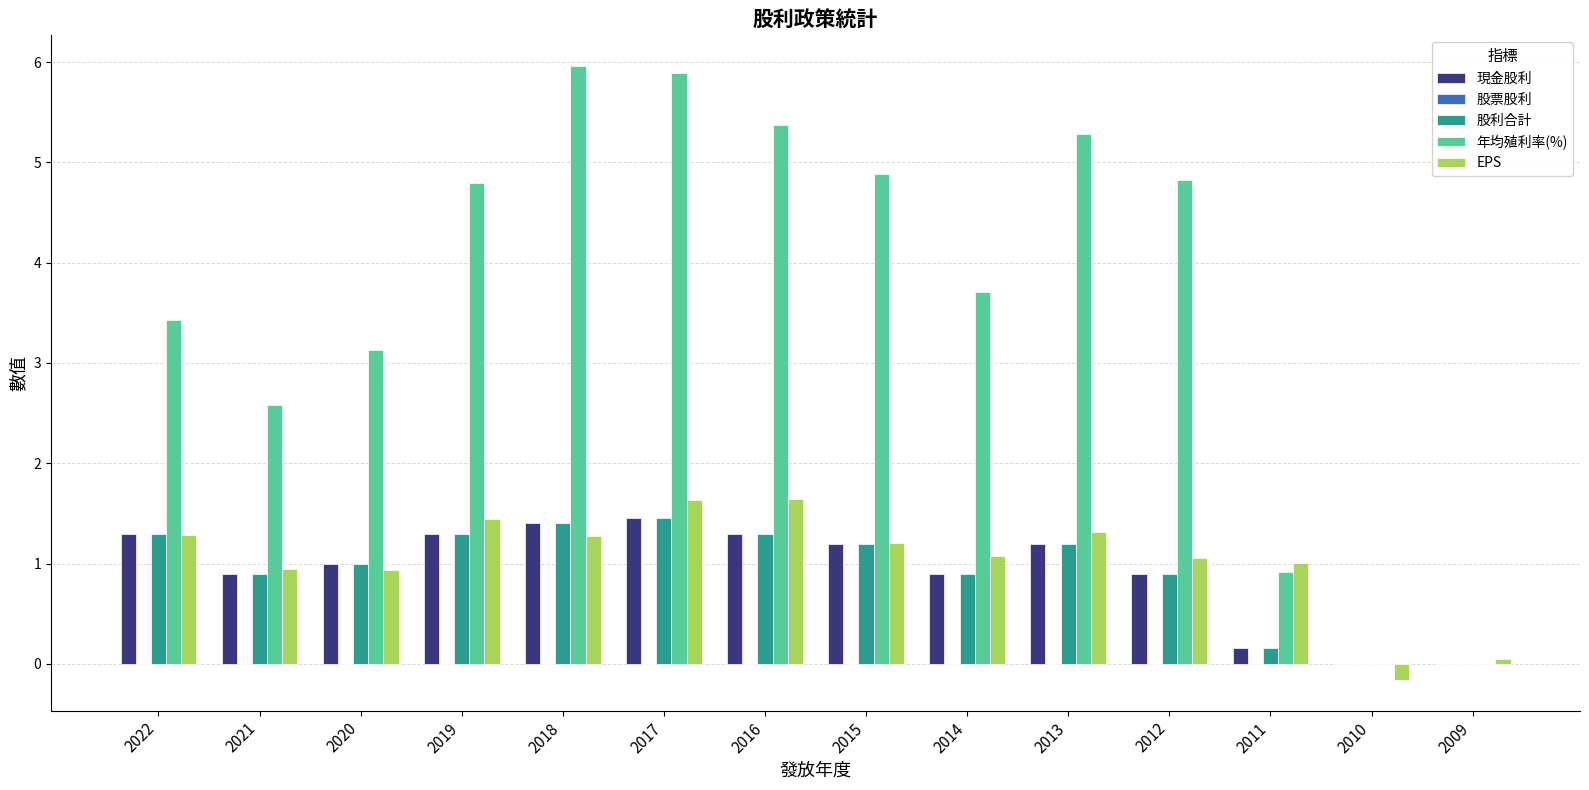

True or false: 現金股利 has a value of 0.0 at 2010.

True